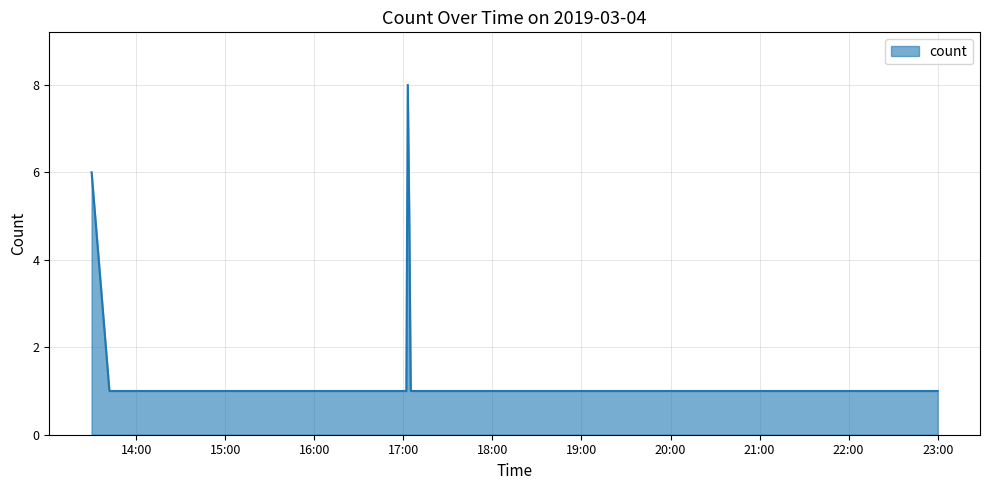

What is the average value?

3